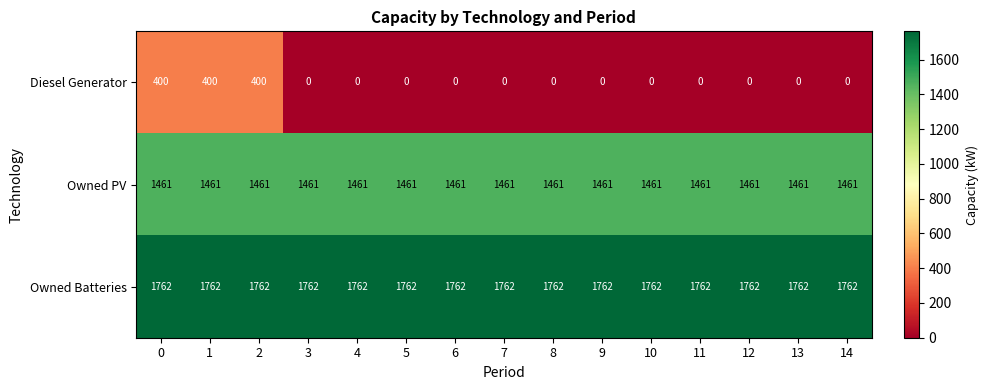

What is the average value of the Owned Batteries series?

1762